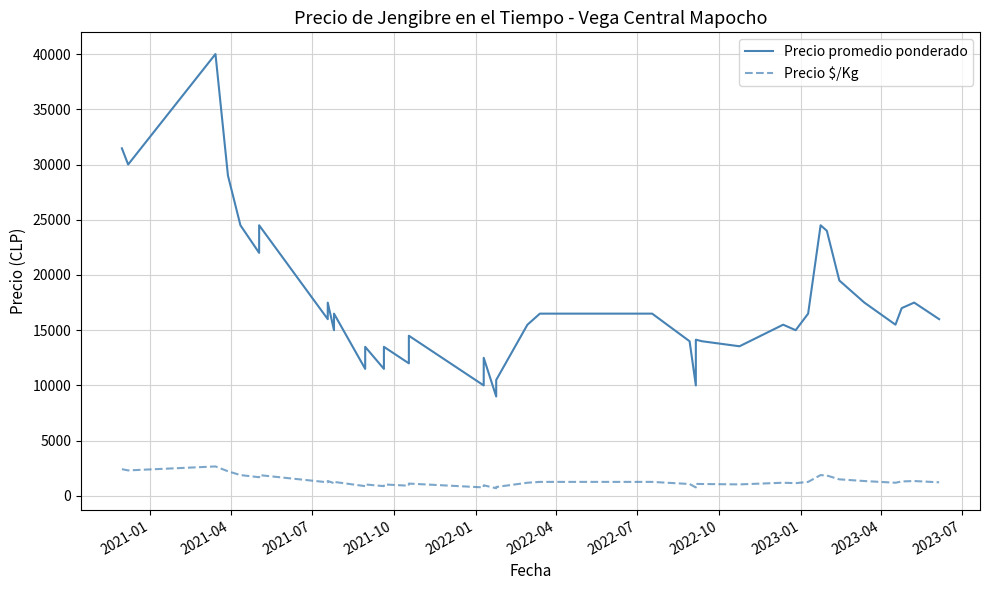

True or false: Precio $/Kg and Precio promedio ponderado intersect in this chart.

False